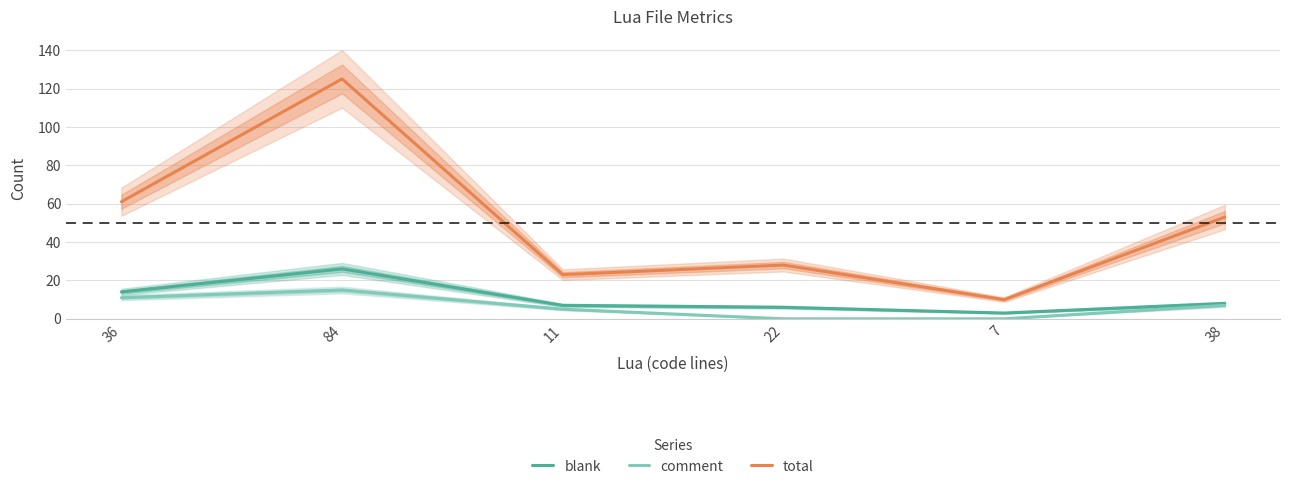

What position from the right is 84?

5